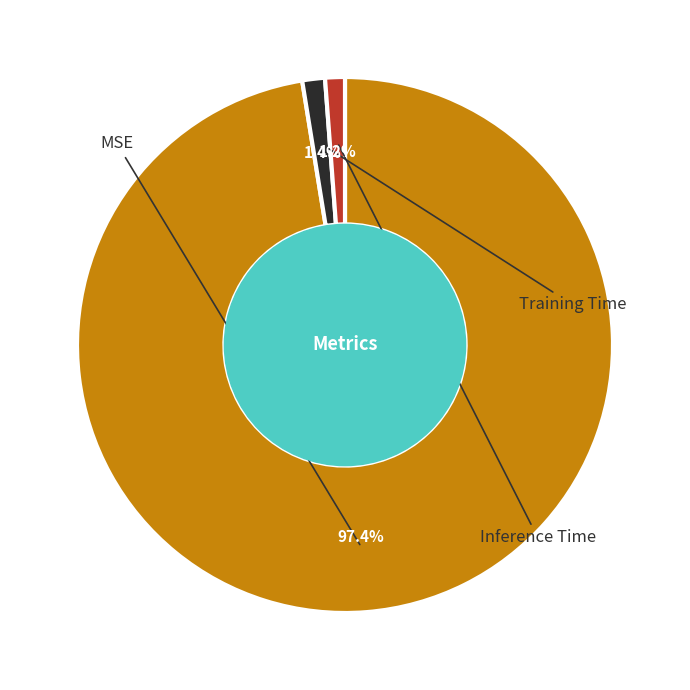

The MSE slice represents 97% of the pie. True or false?

True